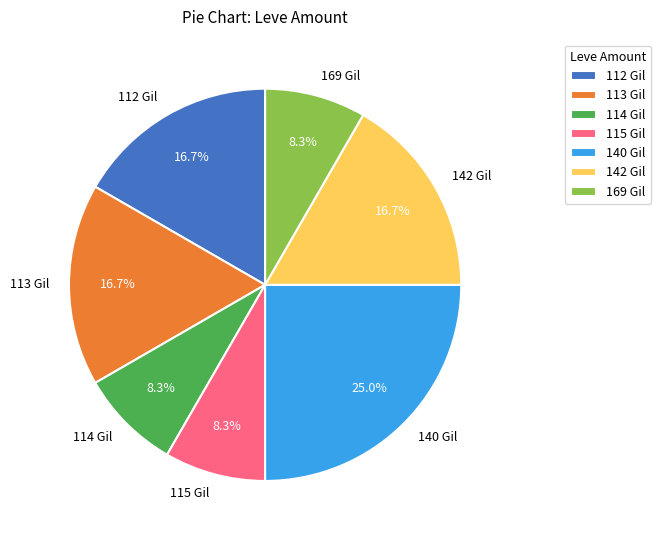

Does 112 Gil represent more than half of the total?

No